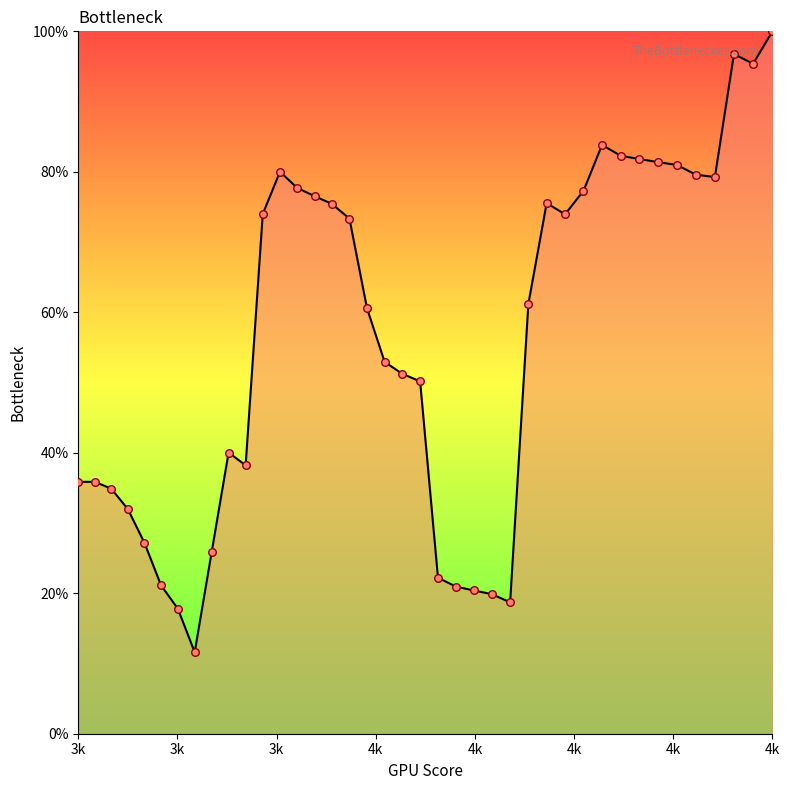

What is the greatest value displayed?

100.0